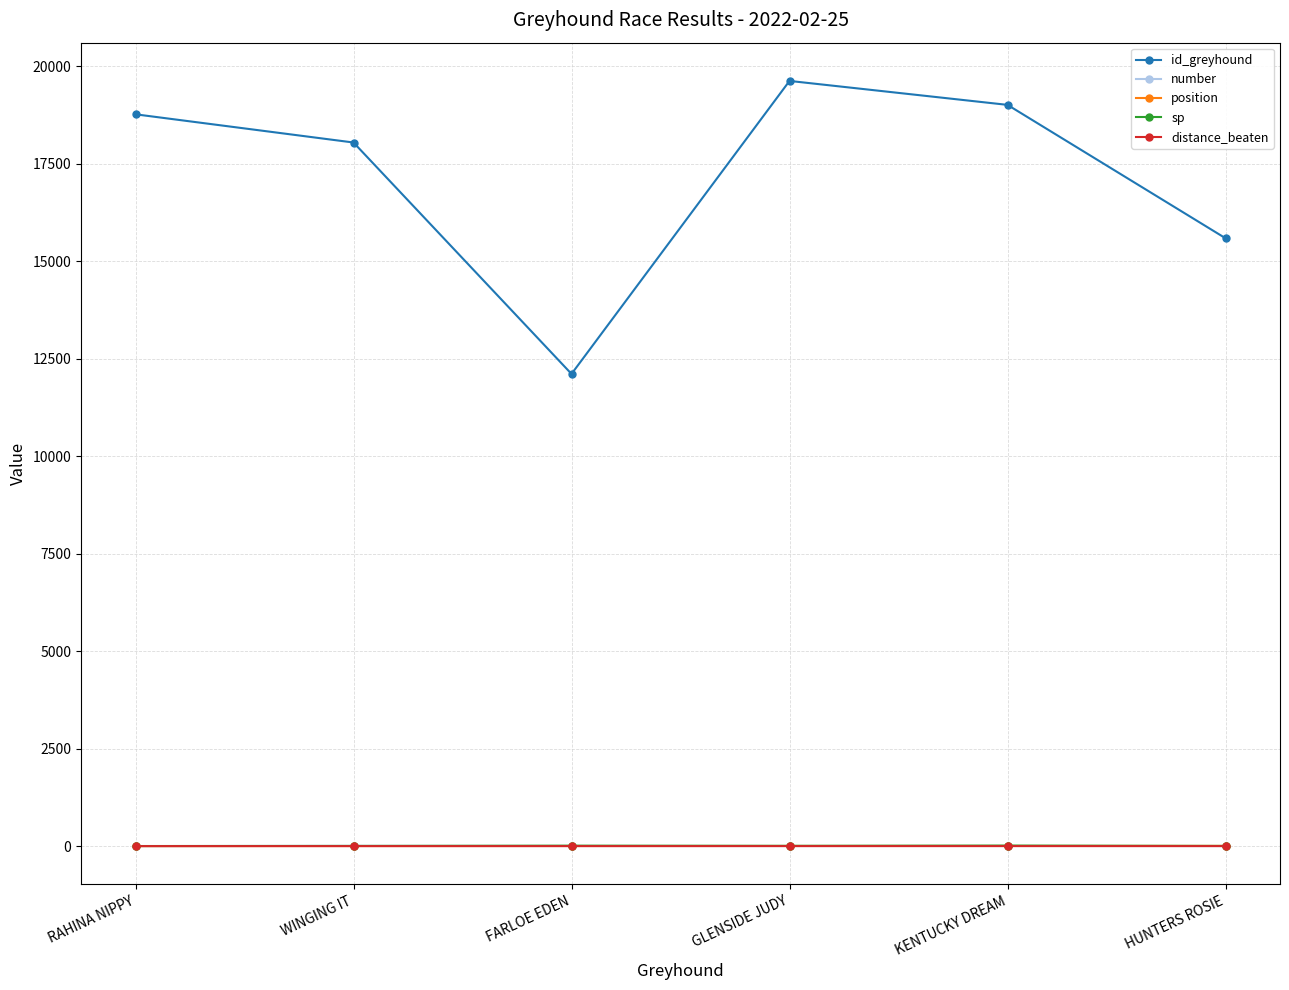

What is the label of the 1st point from the right?

HUNTERS ROSIE